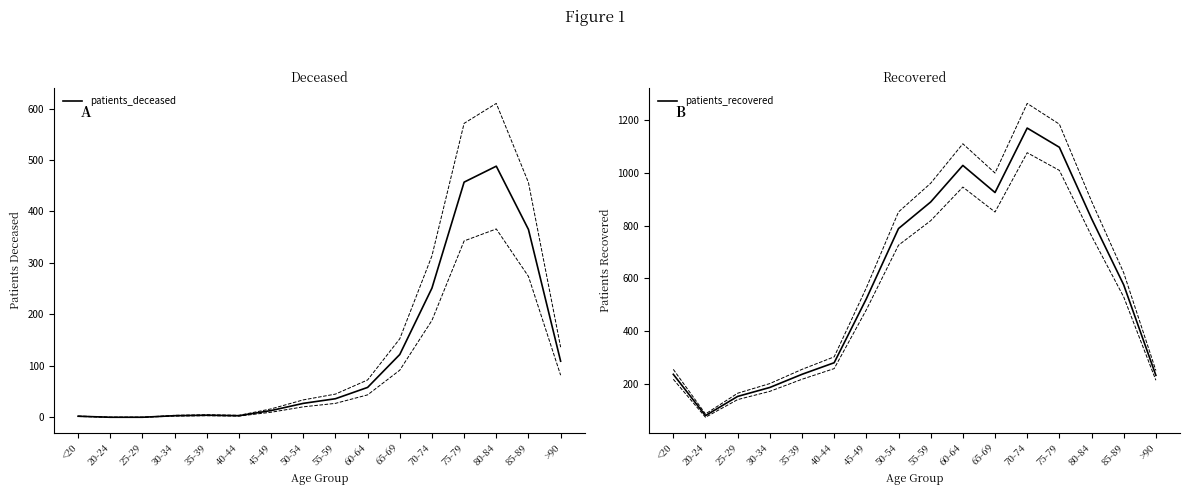

What is the label of the 2nd point from the right?

85-89